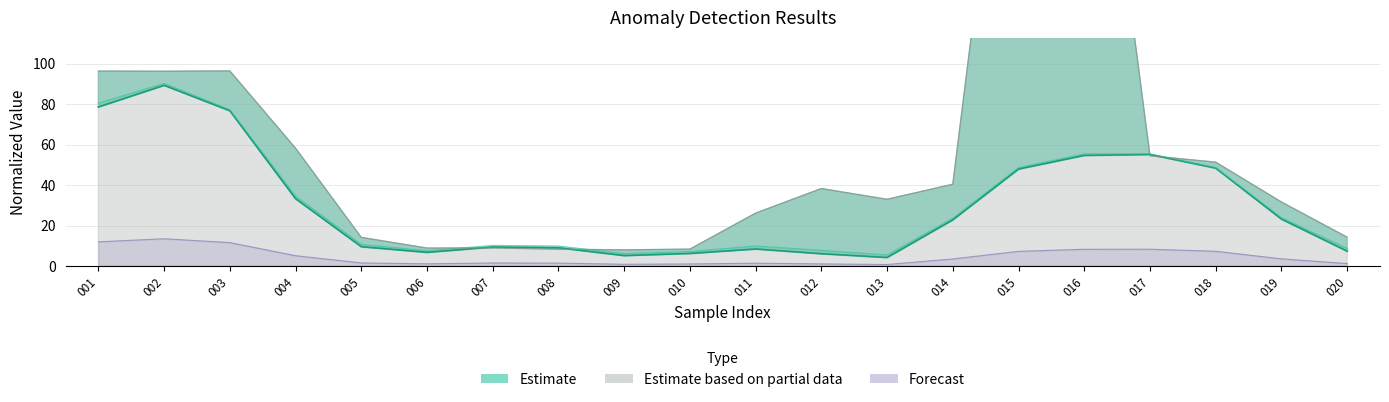

The Forecast series shows 3.5 at 019. True or false?

True